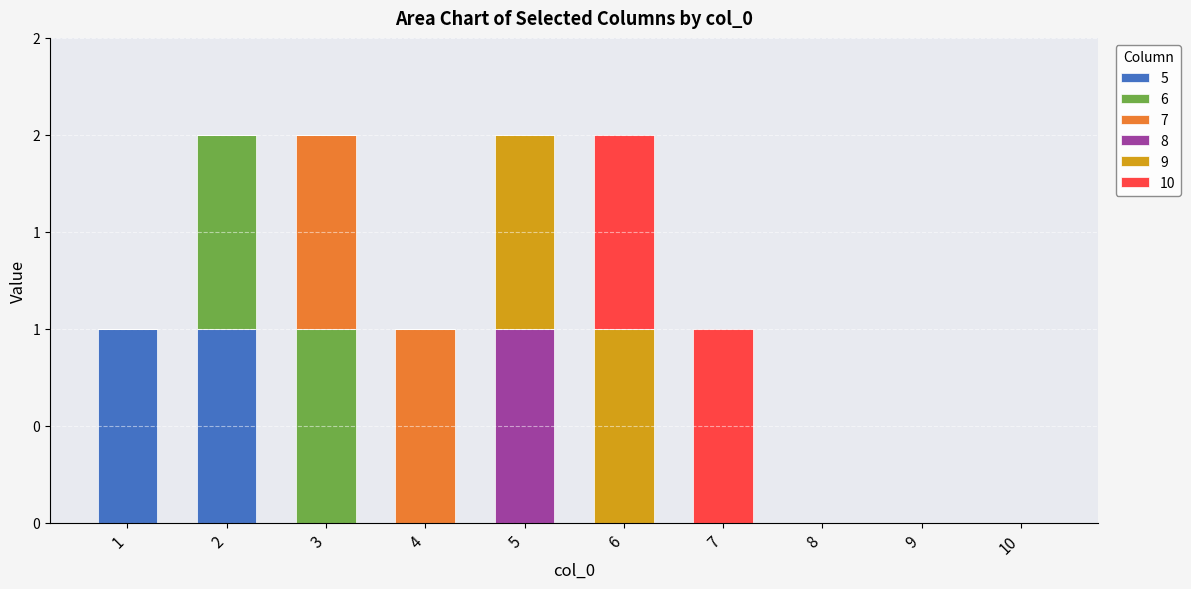

Are the bars horizontal?

No